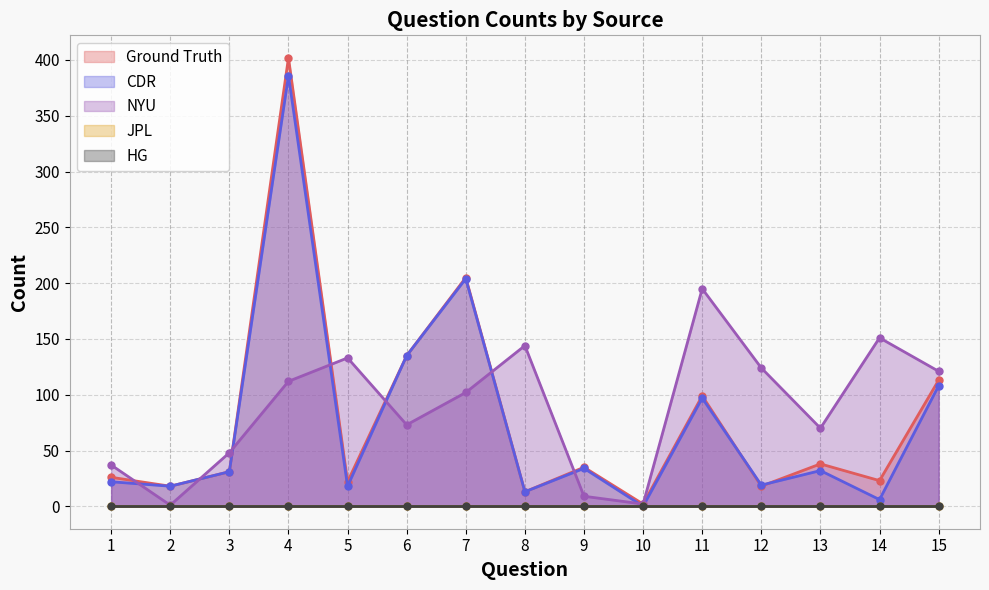

What is the approximate value of NYU at 15, to the nearest 50?

100